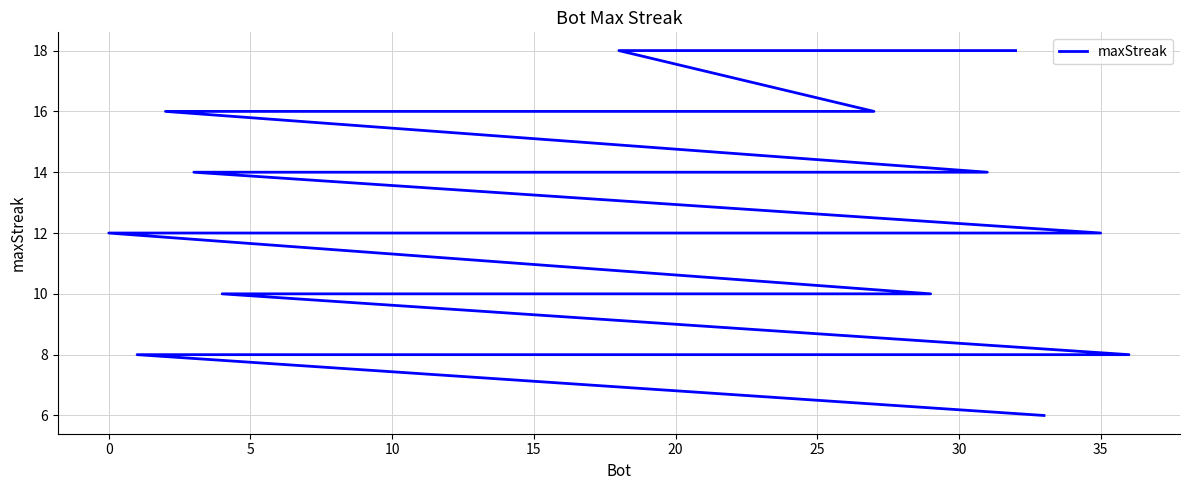

What is the value of the 36th point from the left?

14